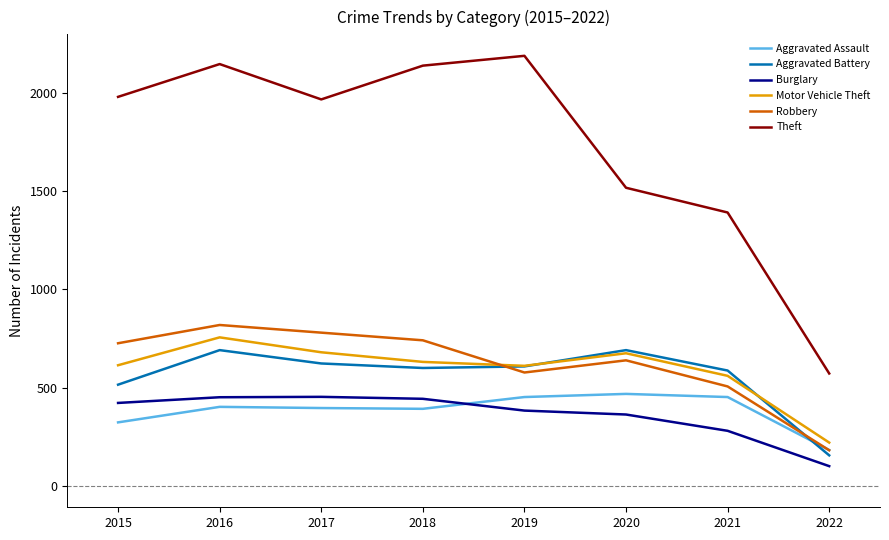

The value of Aggravated Battery at 2021 is 346. True or false?

False